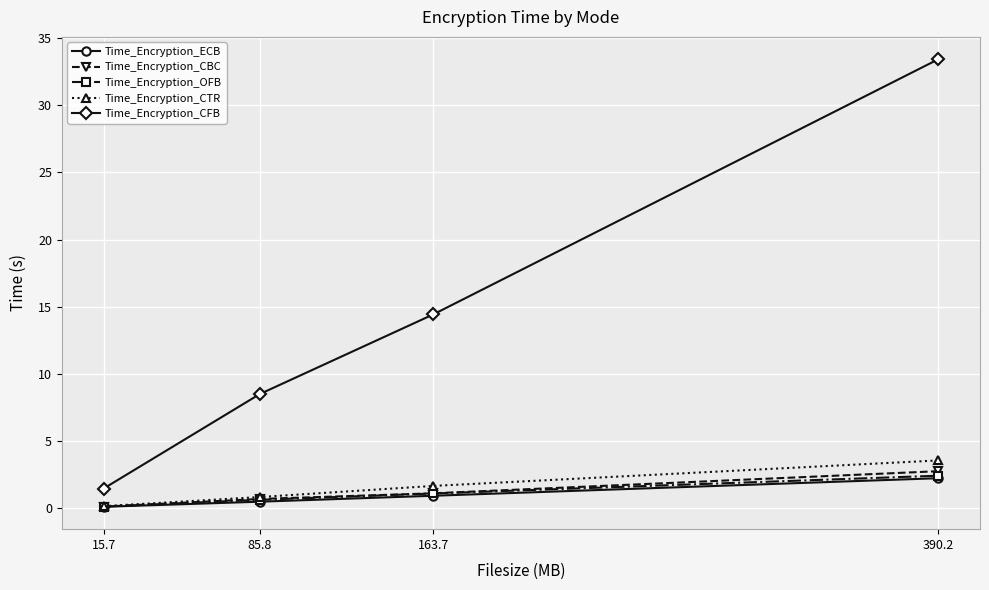

Reading left to right, list all the values displayed in this chart.

Time_Encryption_ECB: 0.1	0.5	0.9	2.2
Time_Encryption_CBC: 0.1	0.7	1.1	2.7
Time_Encryption_OFB: 0.1	0.6	1.1	2.4
Time_Encryption_CTR: 0.1	0.8	1.6	3.5
Time_Encryption_CFB: 1.5	8.5	14.4	33.4